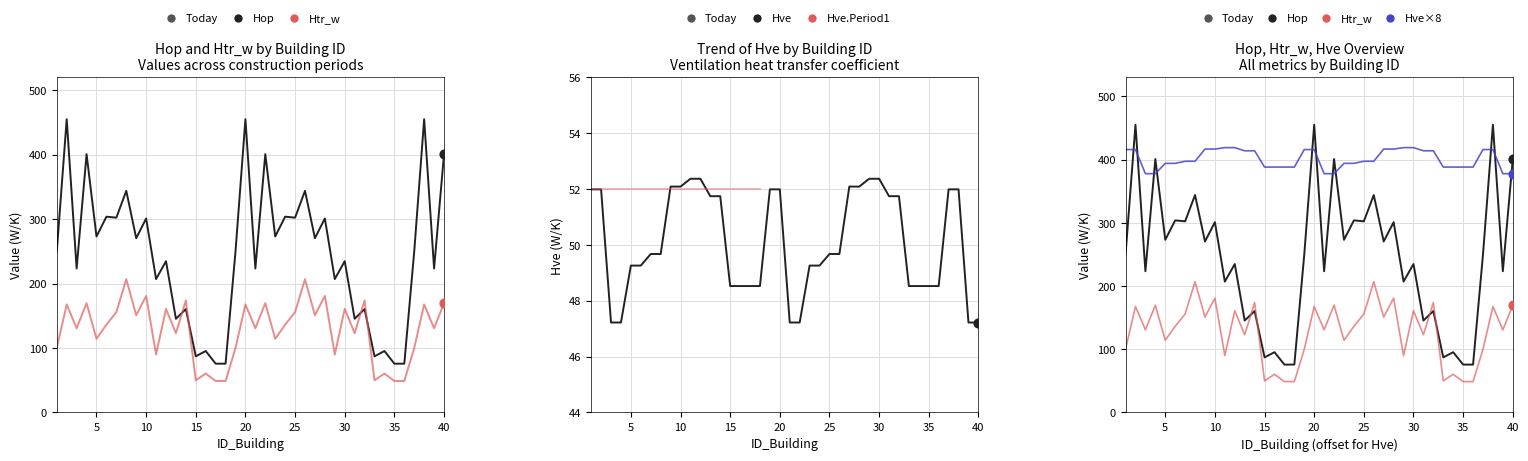

What is the total value across all series at 37?

401.8